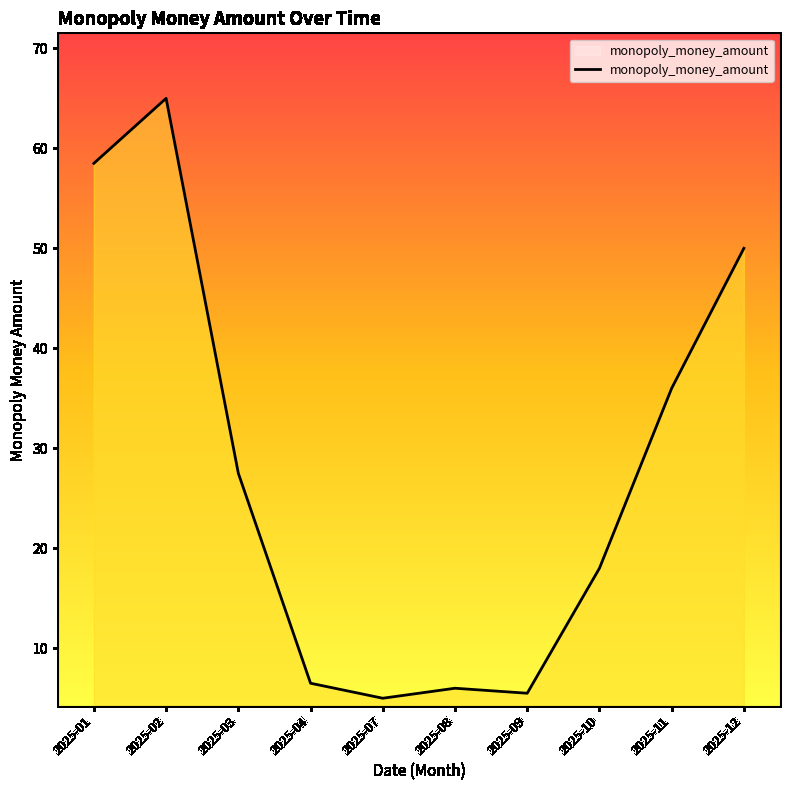

What is the difference between the values at 2025-02 and 2025-04?

58.5